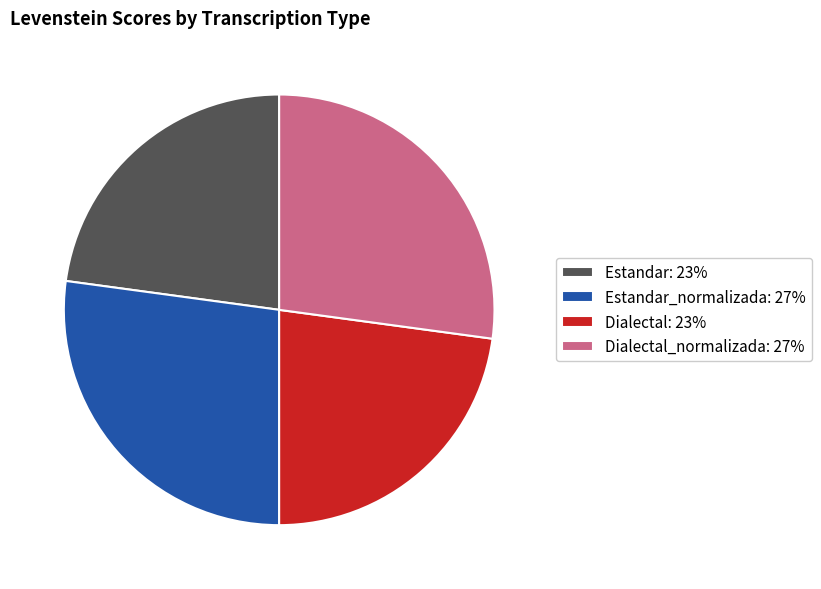

Approximately how many times larger is the value at Dialectal: 23% compared to Dialectal_normalizada: 27%?

0.8